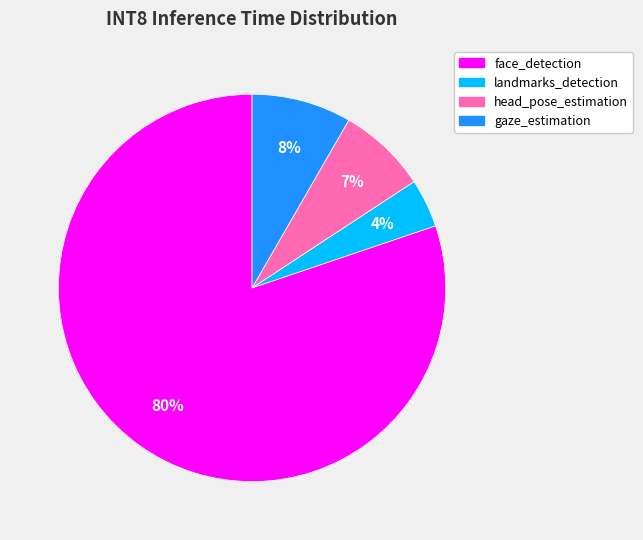

The landmarks_detection slice represents 11% of the pie. True or false?

False